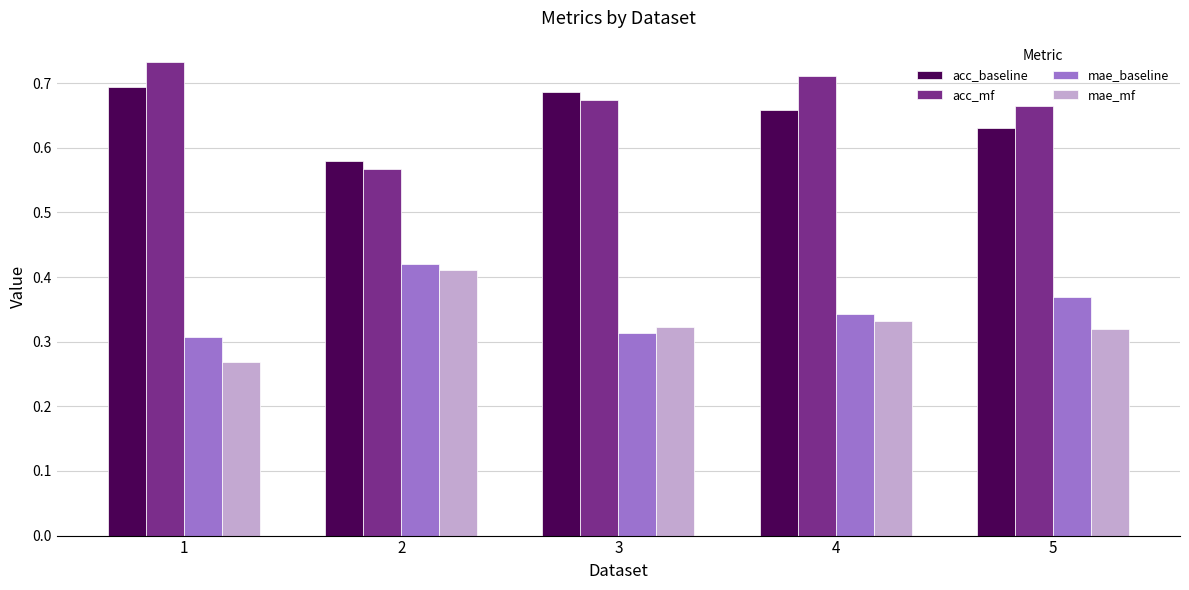

What is the difference between the maximum and minimum values in the acc_baseline series?

0.1